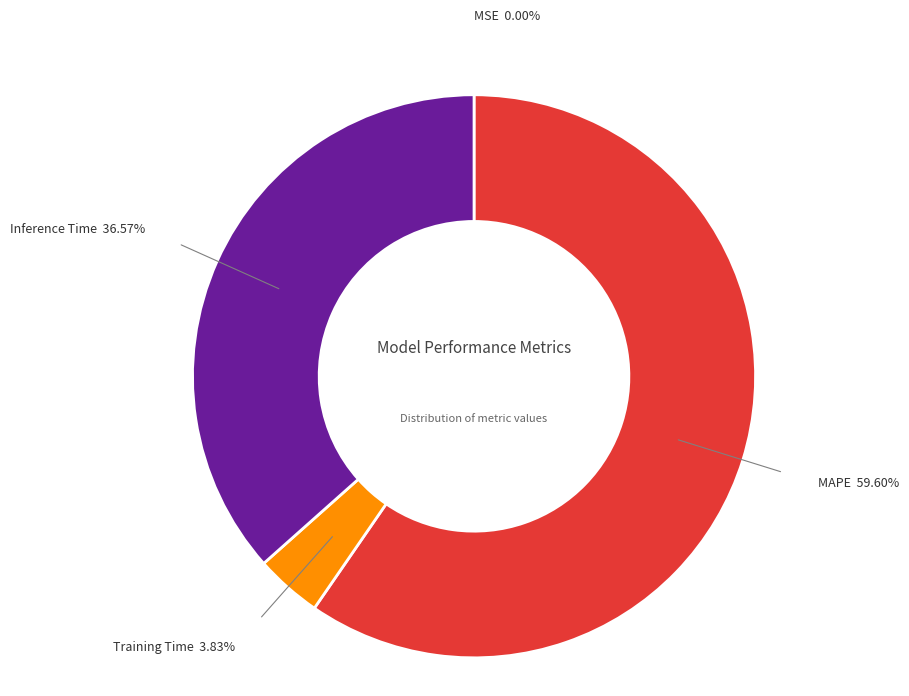

Between Training Time and Inference Time, which is larger?

Inference Time